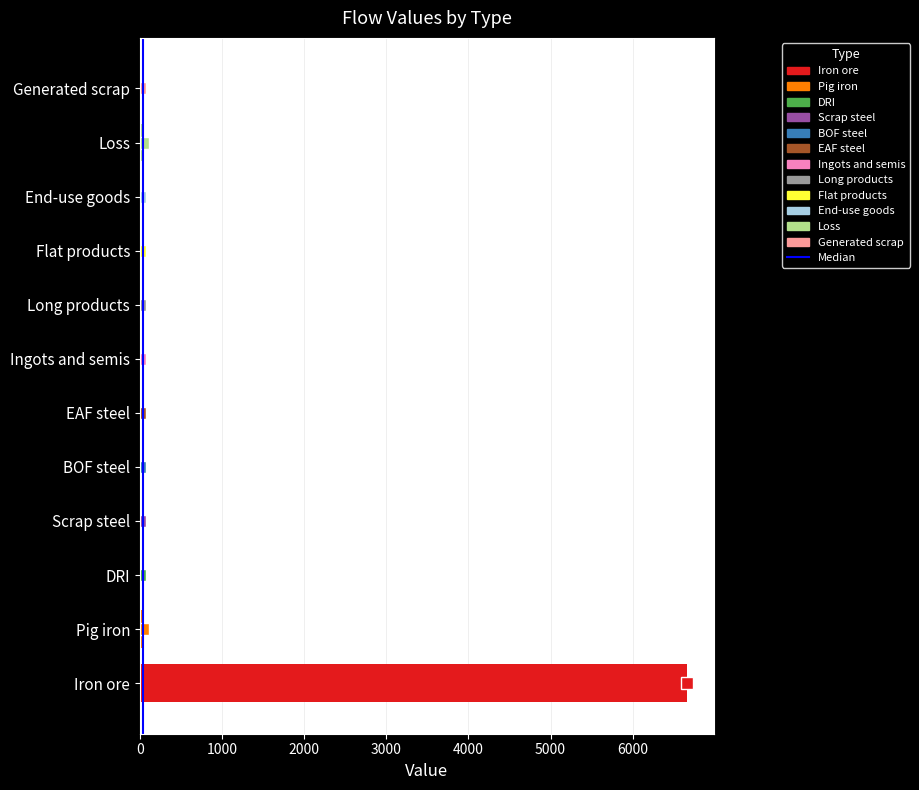

Is it true that the value at BOF steel is 0.0?

True